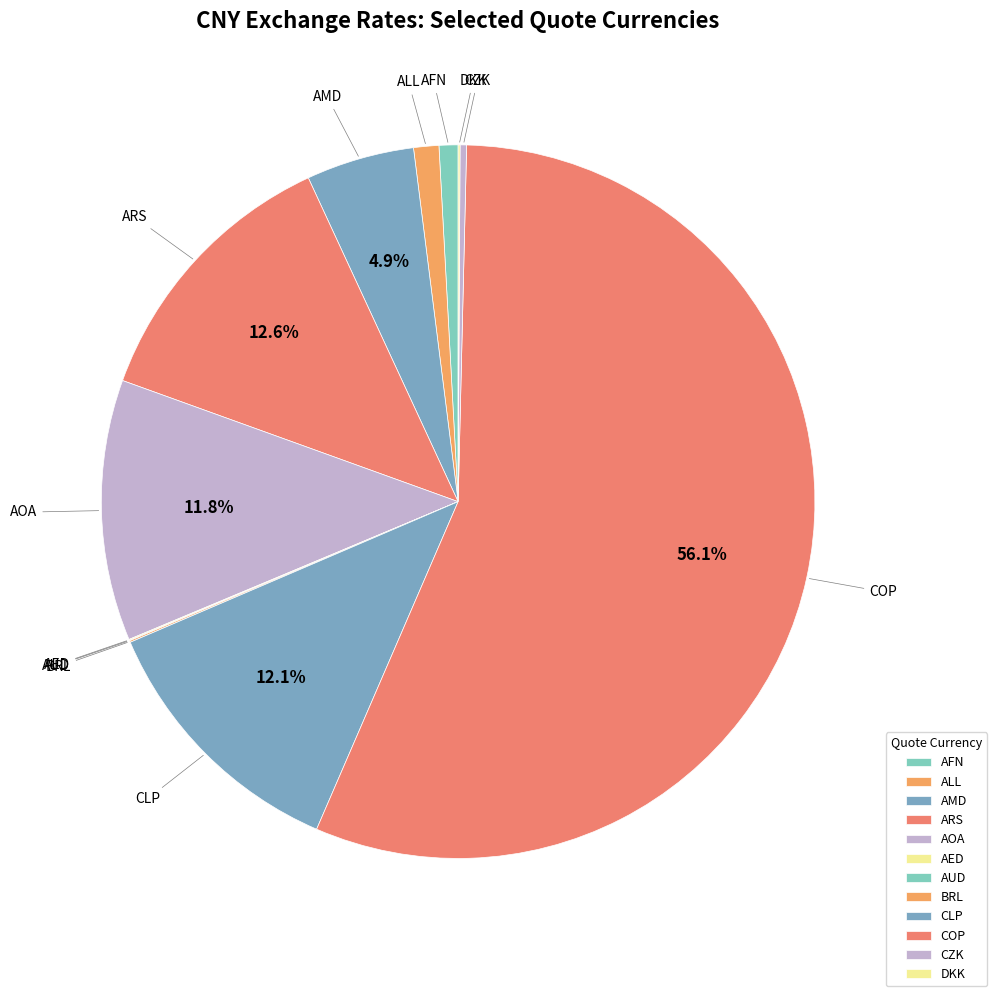

How much of the chart is everything except AOA?

88.2%